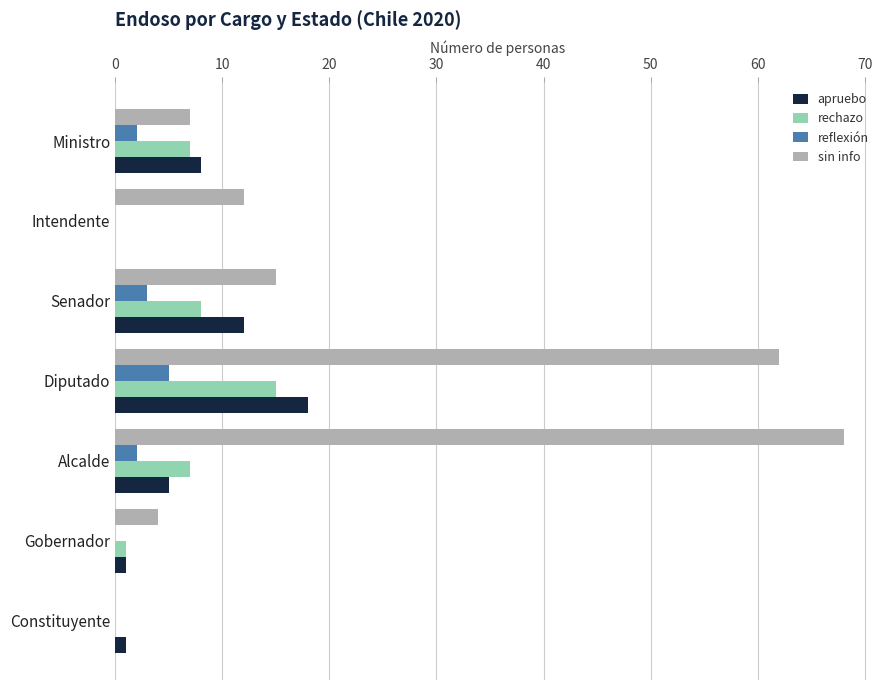

At which category is the sum across all series the highest?

Diputado